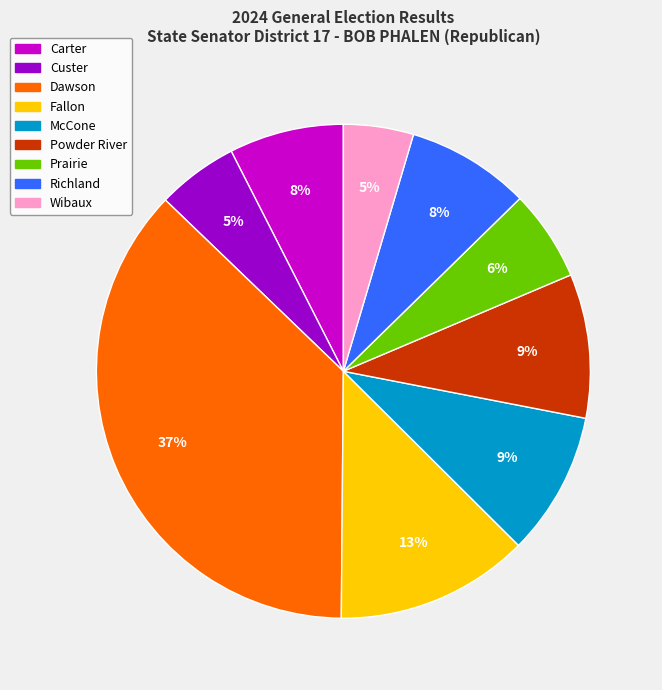

What percentage is the Dawson slice, to the nearest percent?

37%